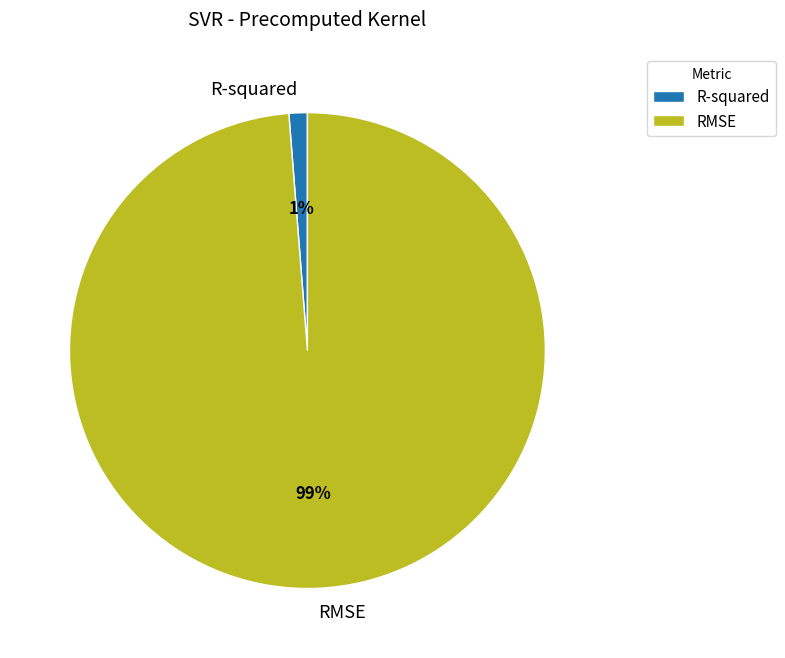

True or false: RMSE accounts for 89% of the total.

False